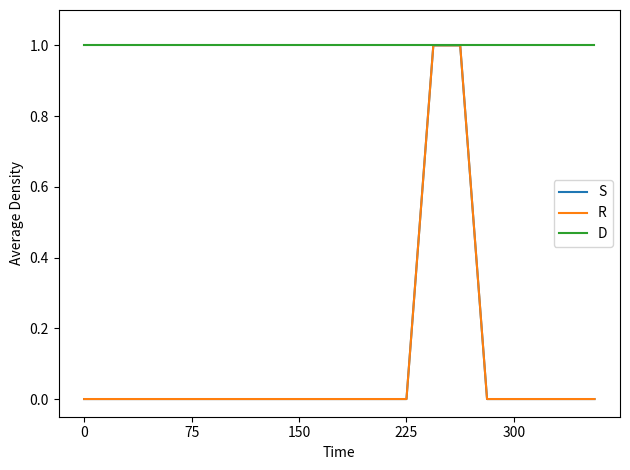

Is this an area chart (filled region under the line)?

No